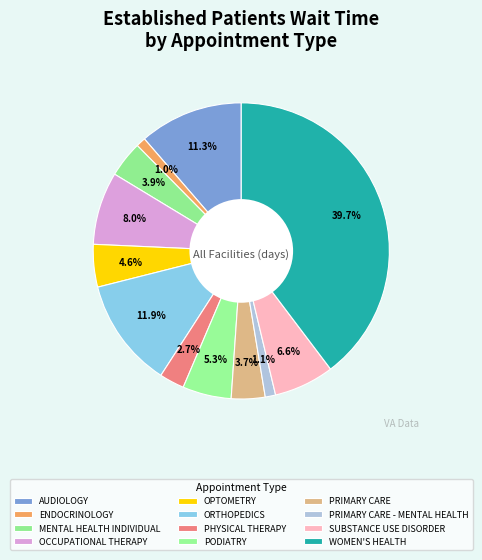

How many slices are in this pie chart?

12